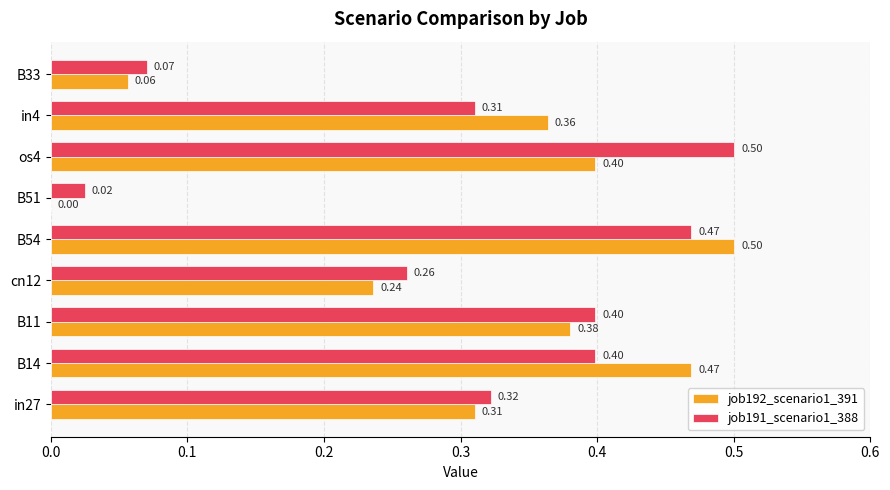

What is the total value across all series at cn12?

0.5